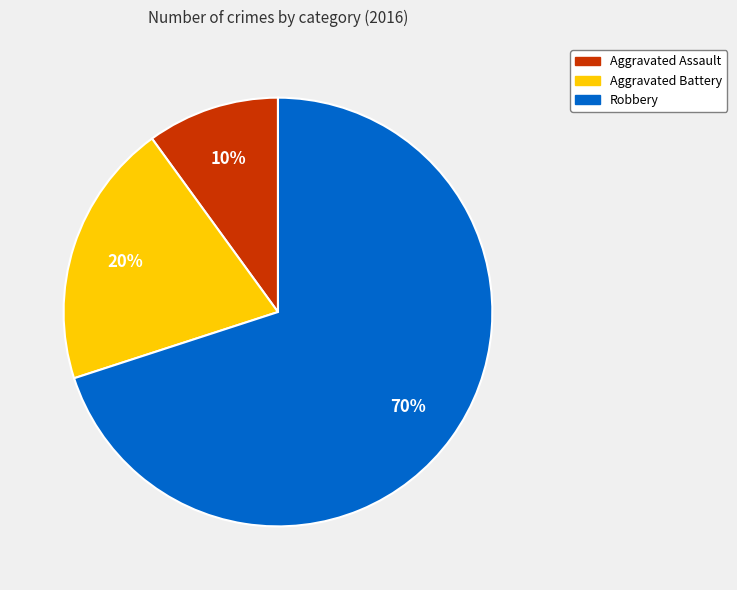

Does Robbery account for over 50% of the chart?

Yes